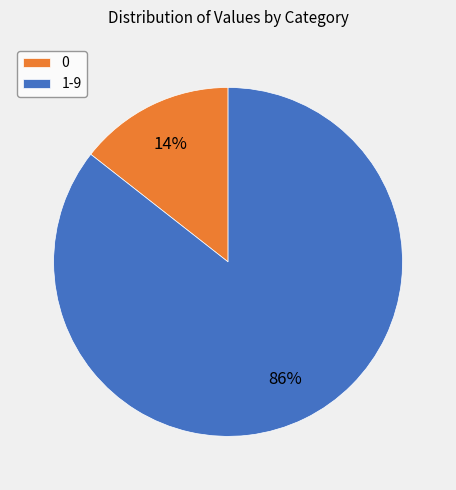

What is the majority slice?

1-9